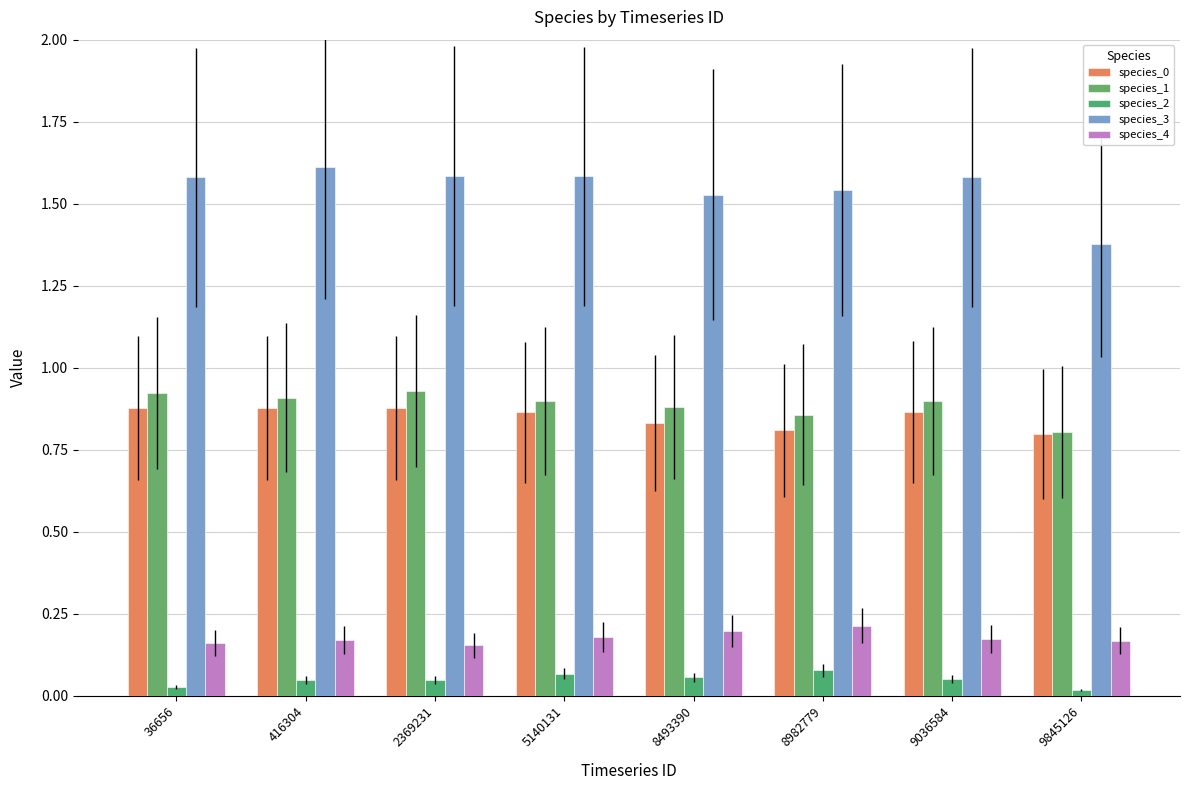

What is the difference between the highest and lowest values at 416304?

1.6